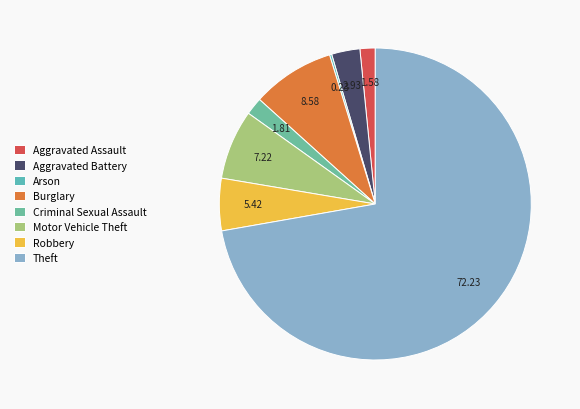

What is the smallest slice in the pie chart?

Arson